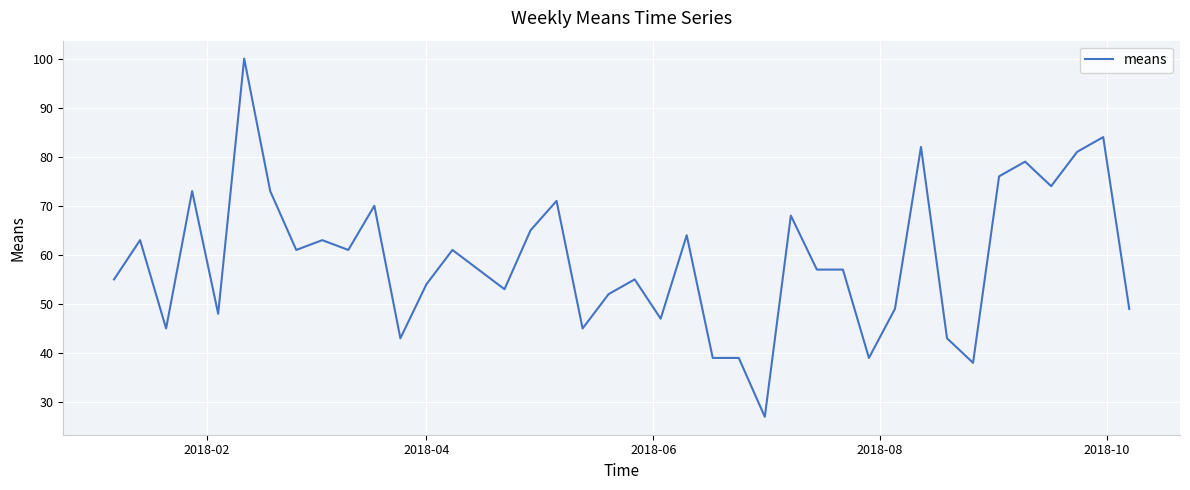

What is the greatest value displayed?

100